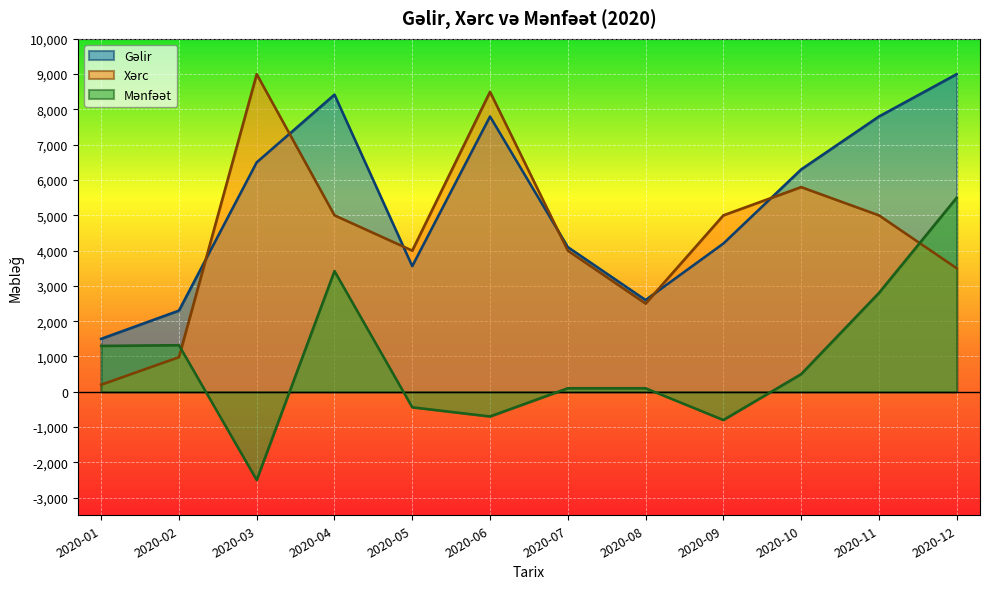

Reading right to left, extract all data points from this chart.

Gəlir: 9000	7800	6300	4200	2600	4100	7800	3560	8420	6500	2300	1500
Xərc: 3500	5000	5800	5000	2500	4000	8500	4000	5000	9000	980	200
Mənfəət: 5500	2800	500	-800	100	100	-700	-440	3420	-2500	1320	1300